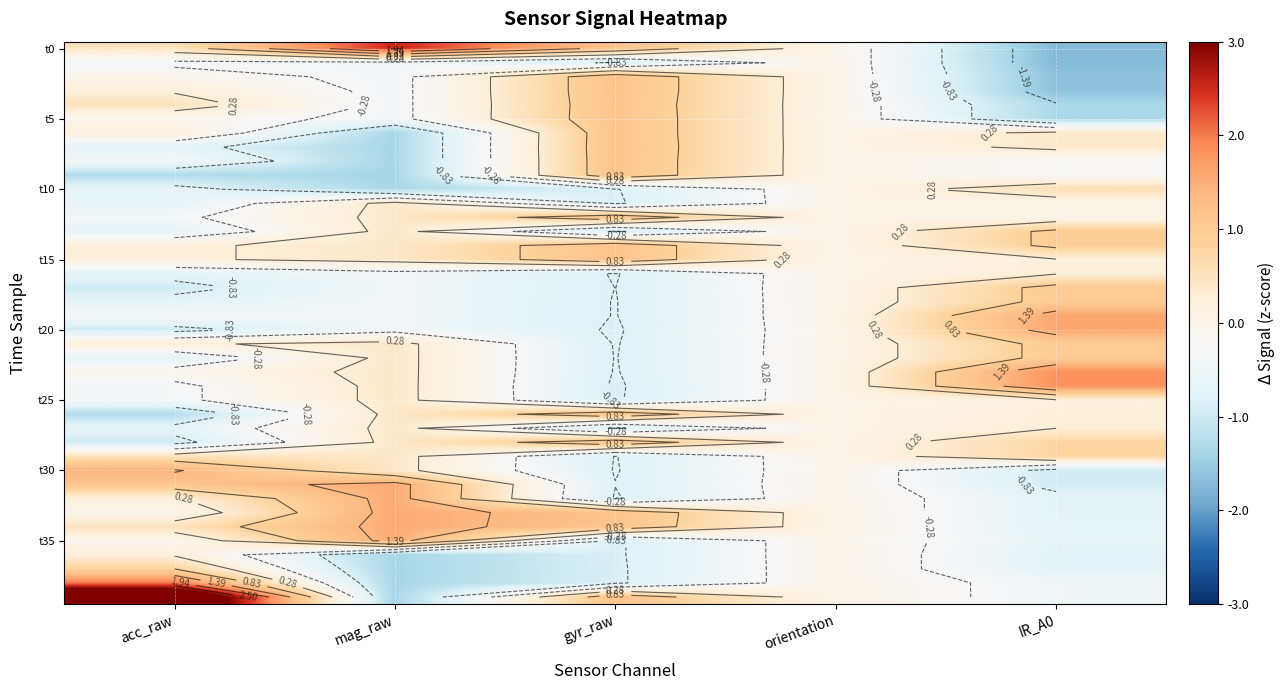

How many distinct data groups are displayed?

40